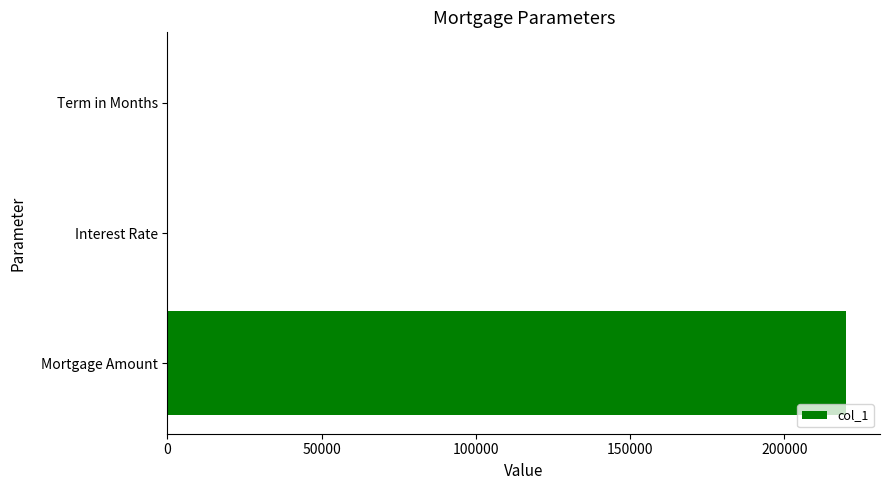

Between Mortgage Amount and Interest Rate, which is larger?

Mortgage Amount